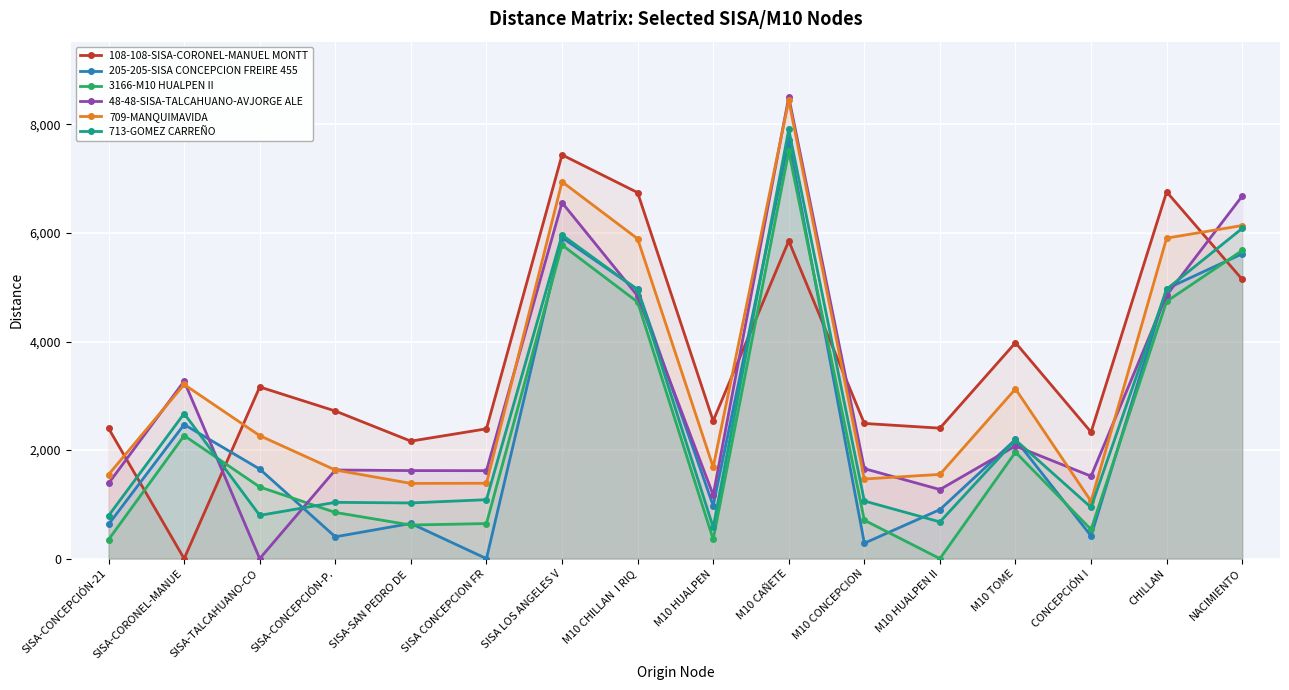

How many data points in 108-108-SISA-CORONEL-MANUEL MONTT are less than 2720?

8